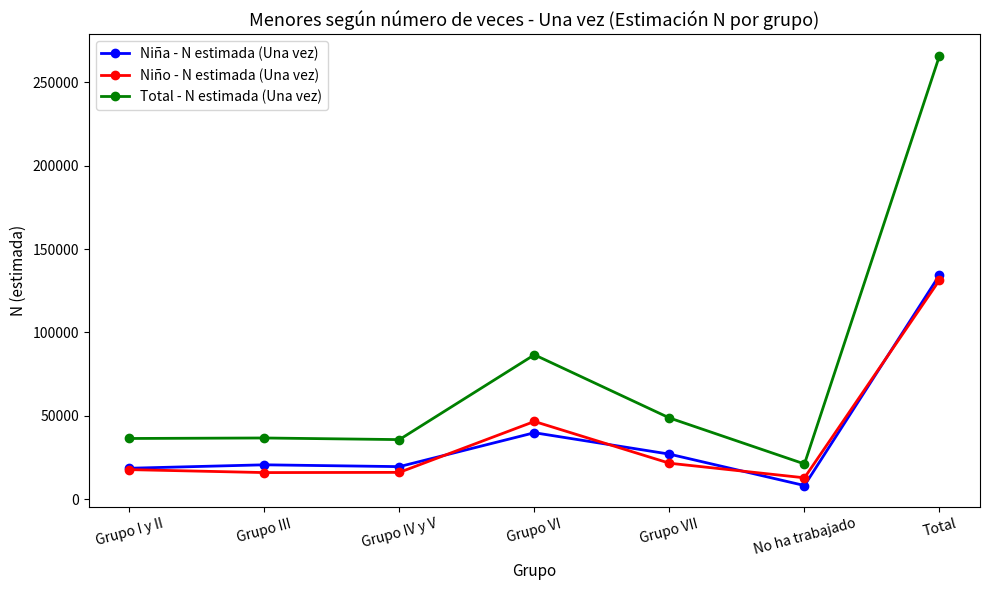

Between Grupo IV y V and Total, which series saw the biggest shift?

Total - N estimada (Una vez)